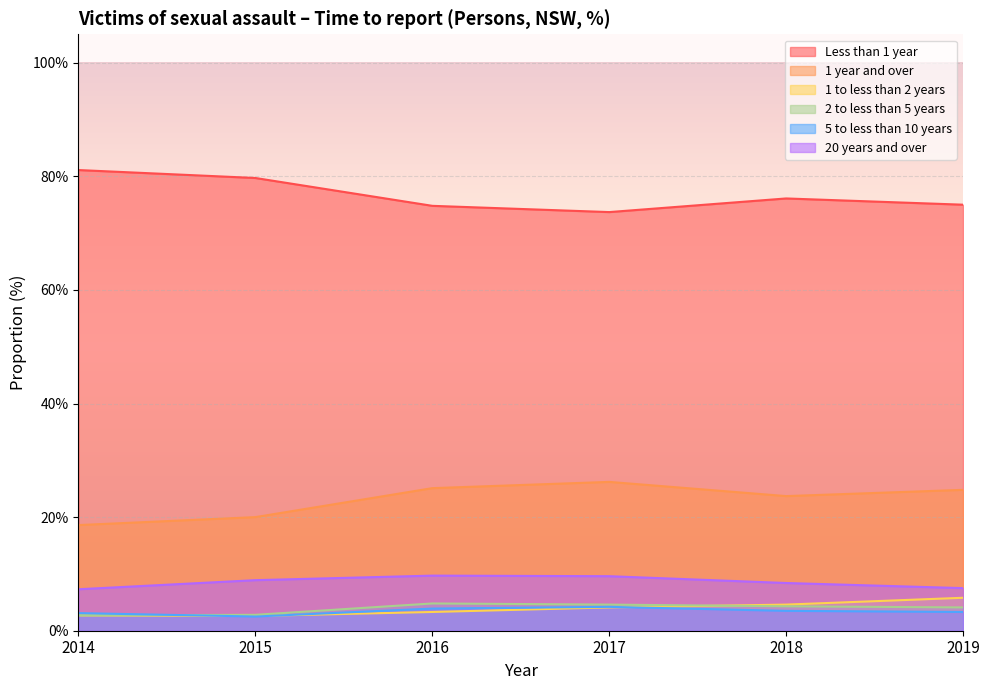

What is the highest value of the 1 year and over series?

26.2